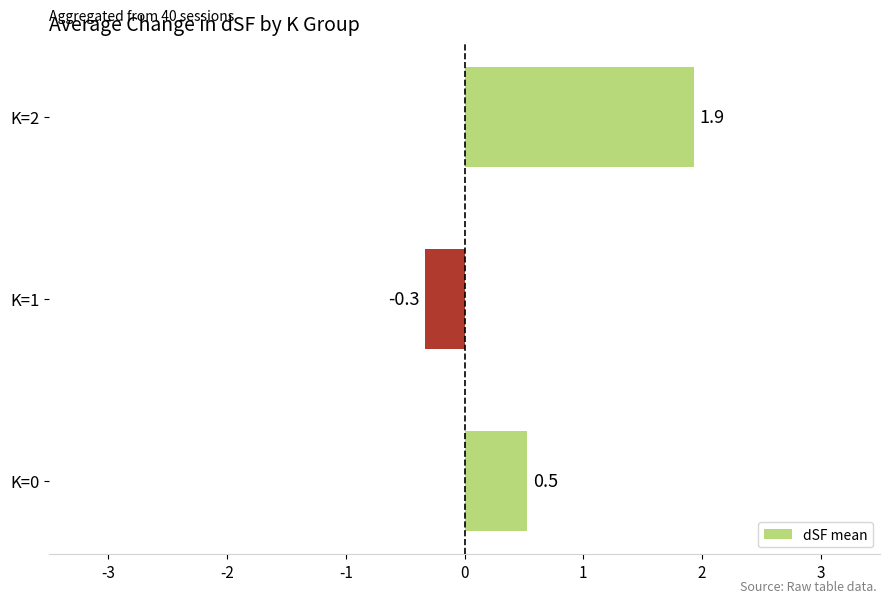

How many data points are less than 0?

1